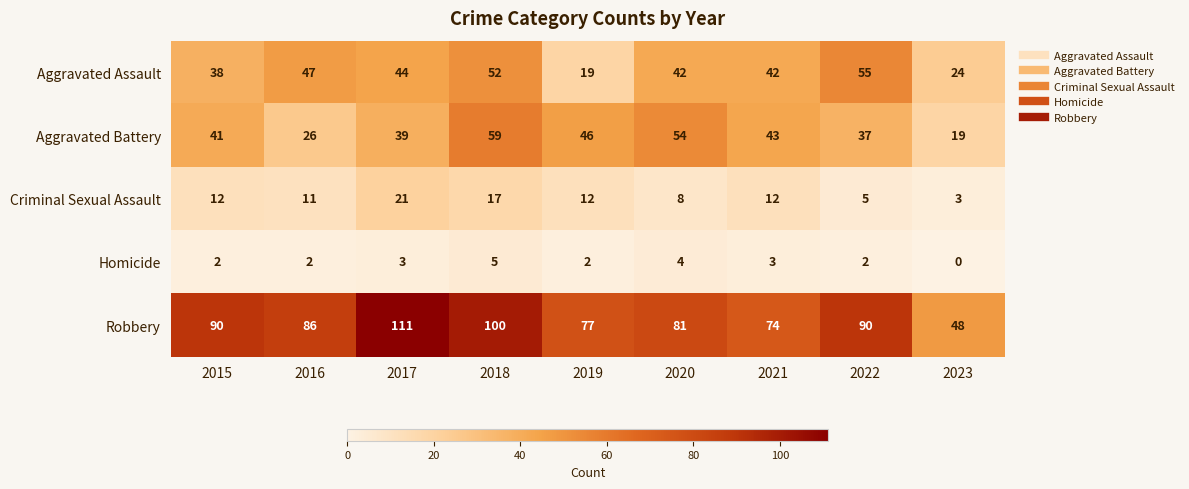

How many distinct data groups are displayed?

5